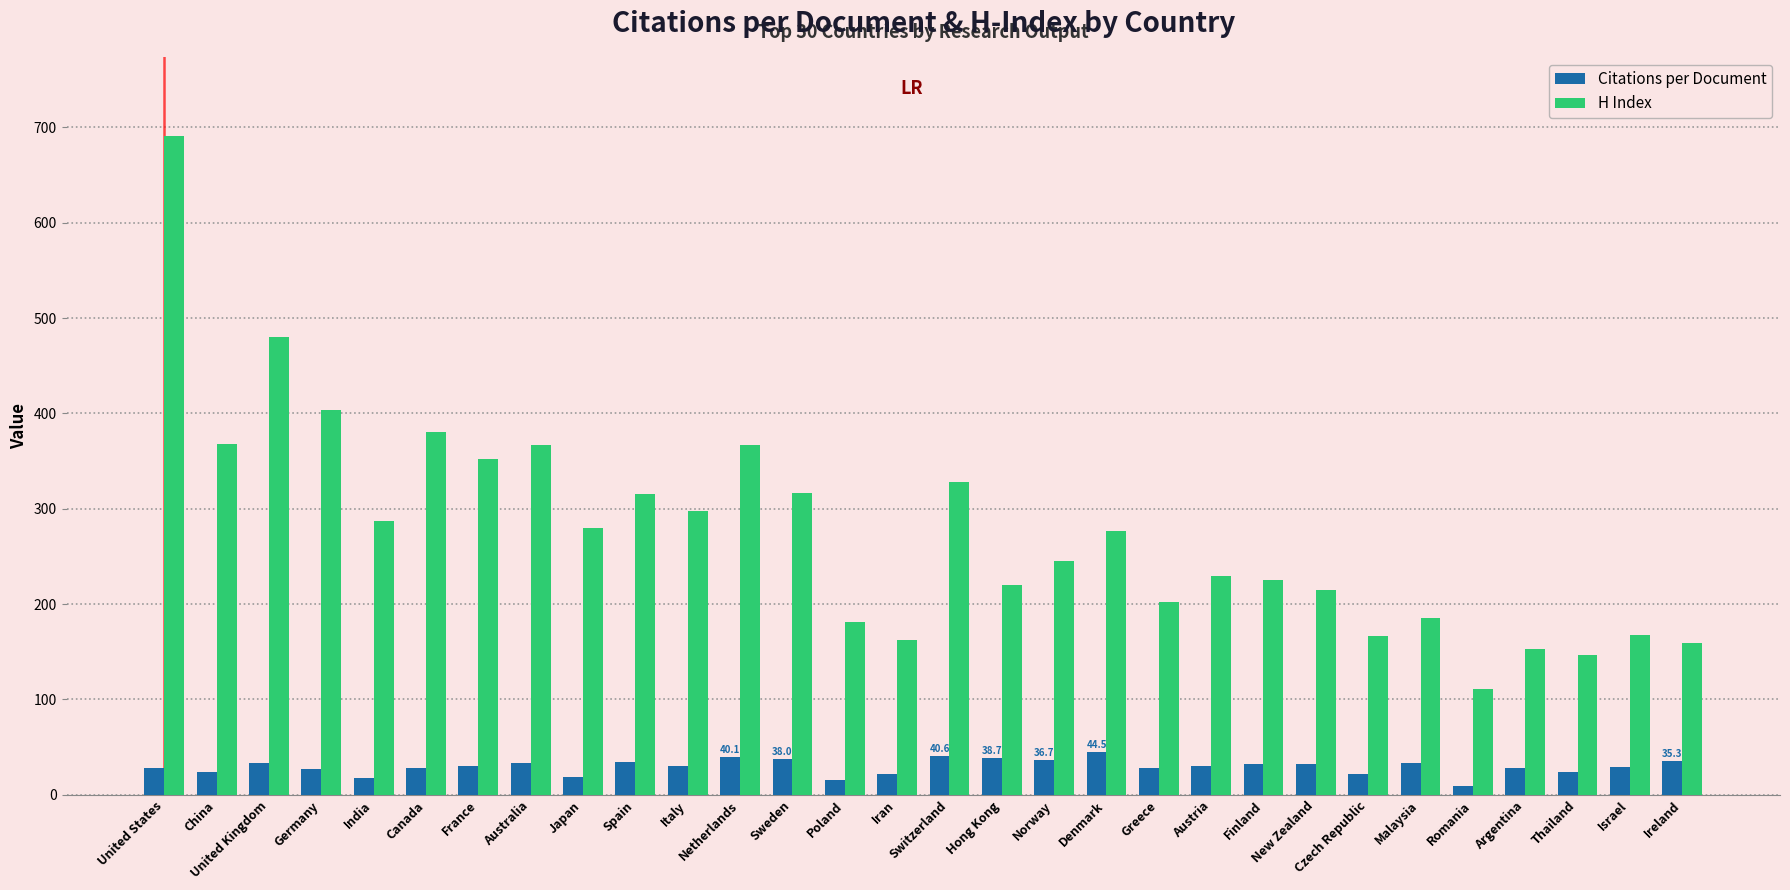

Between Iran and Hong Kong, which series saw the biggest shift?

H Index